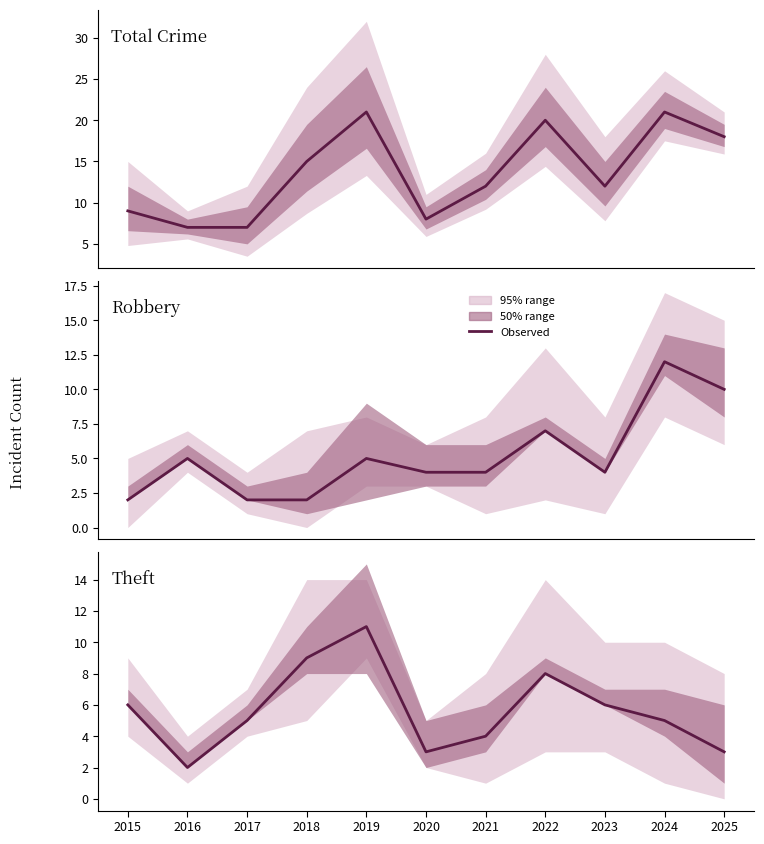

Reading left to right, what are all the values shown in this chart?

Total: 9	7	7	15	21	8	12	20	12	21	18
Robbery: 2	5	2	2	5	4	4	7	4	12	10
Theft: 6	2	5	9	11	3	4	8	6	5	3